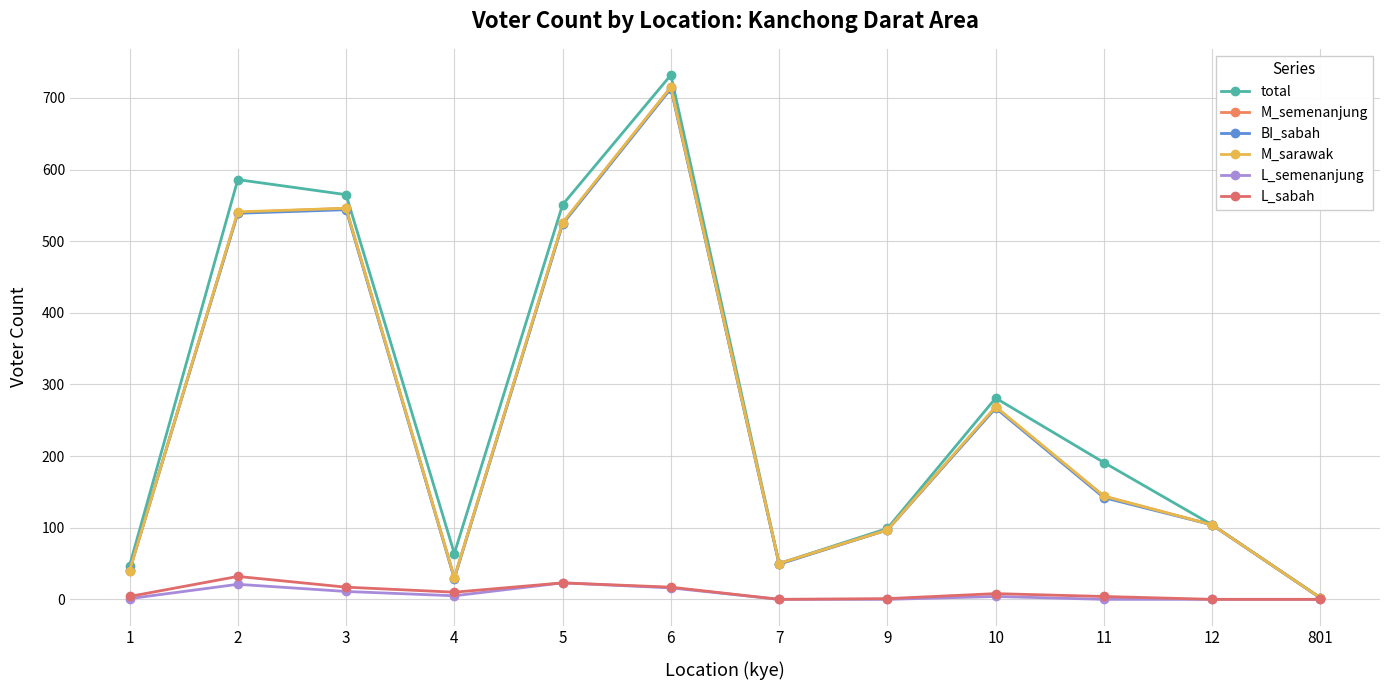

Which series changed the most between 3 and 7?

total